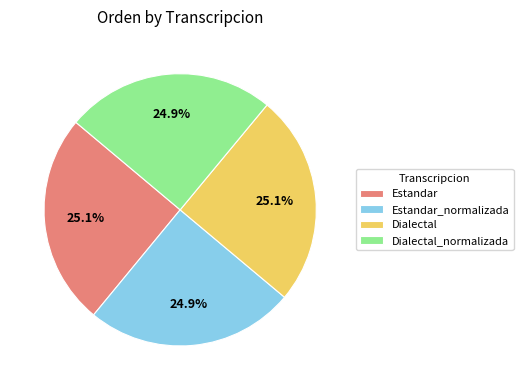

What percentage do Dialectal_normalizada and Dialectal together represent?

50.0%